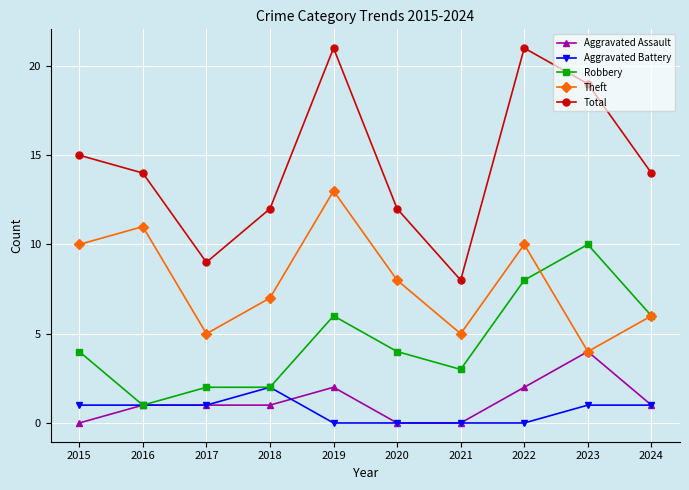

What is the spread (max minus min) of values at 2019?

21